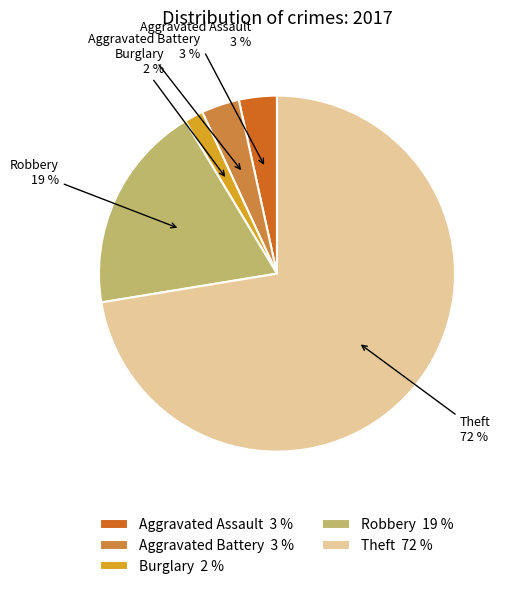

Do Burglary 2 % and Aggravated Battery 3 % together represent more than half of the pie?

No